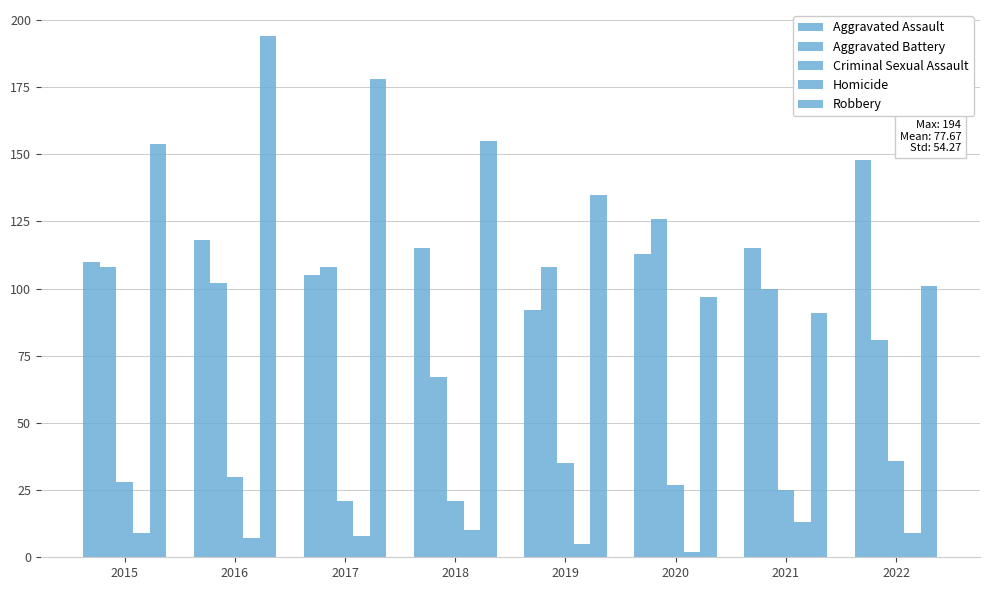

What is the approximate value of Aggravated Assault at 2021?

115